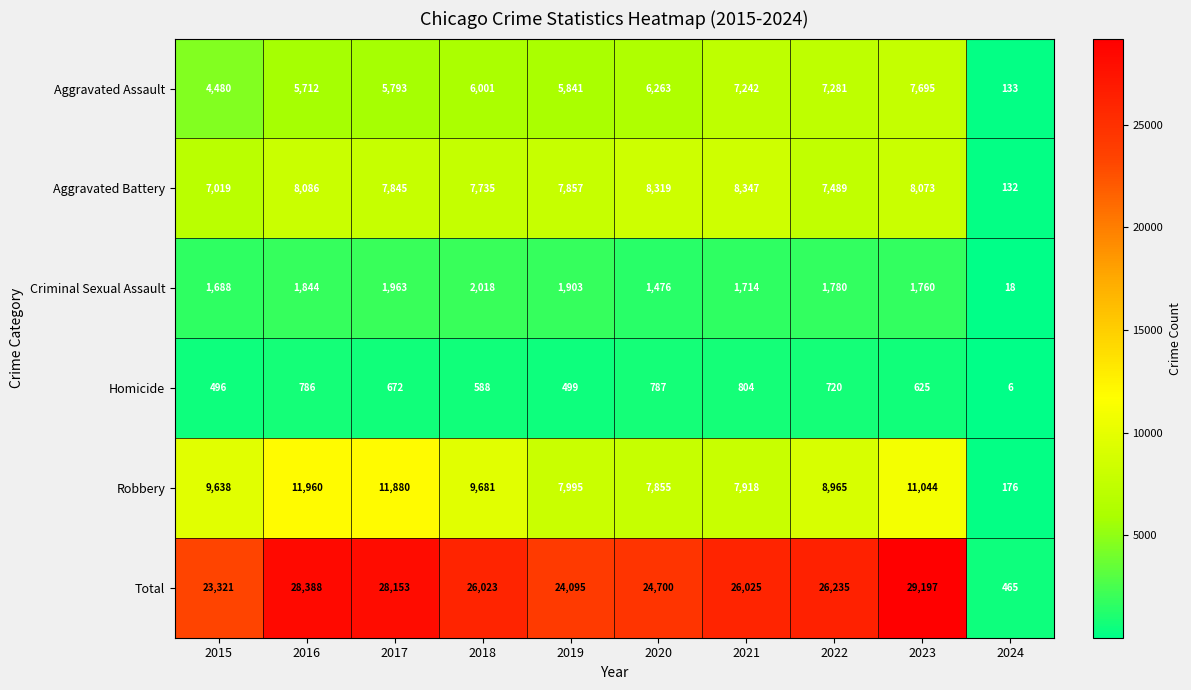

List the series in order of their peak value, highest first.

Total, Robbery, Aggravated Battery, Aggravated Assault, Criminal Sexual Assault, Homicide